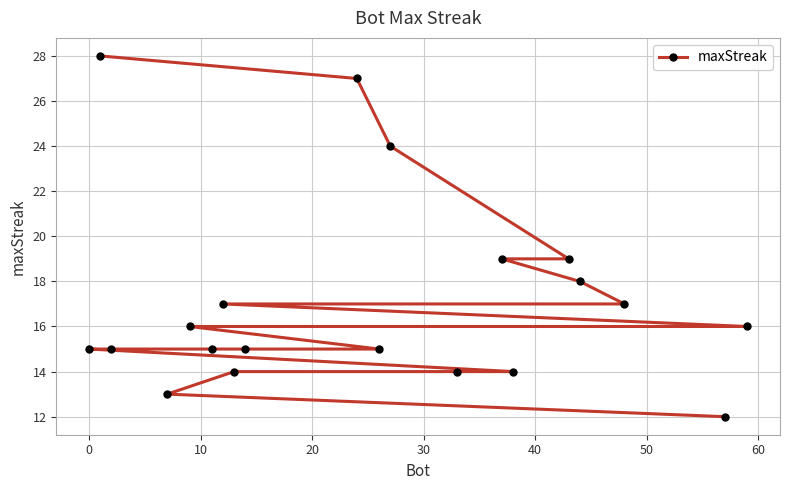

Reading left to right, what are all the values shown in this chart?

15	28	15	13	16	15	17	14	15	27	15	24	14	19	14	19	18	17	12	16